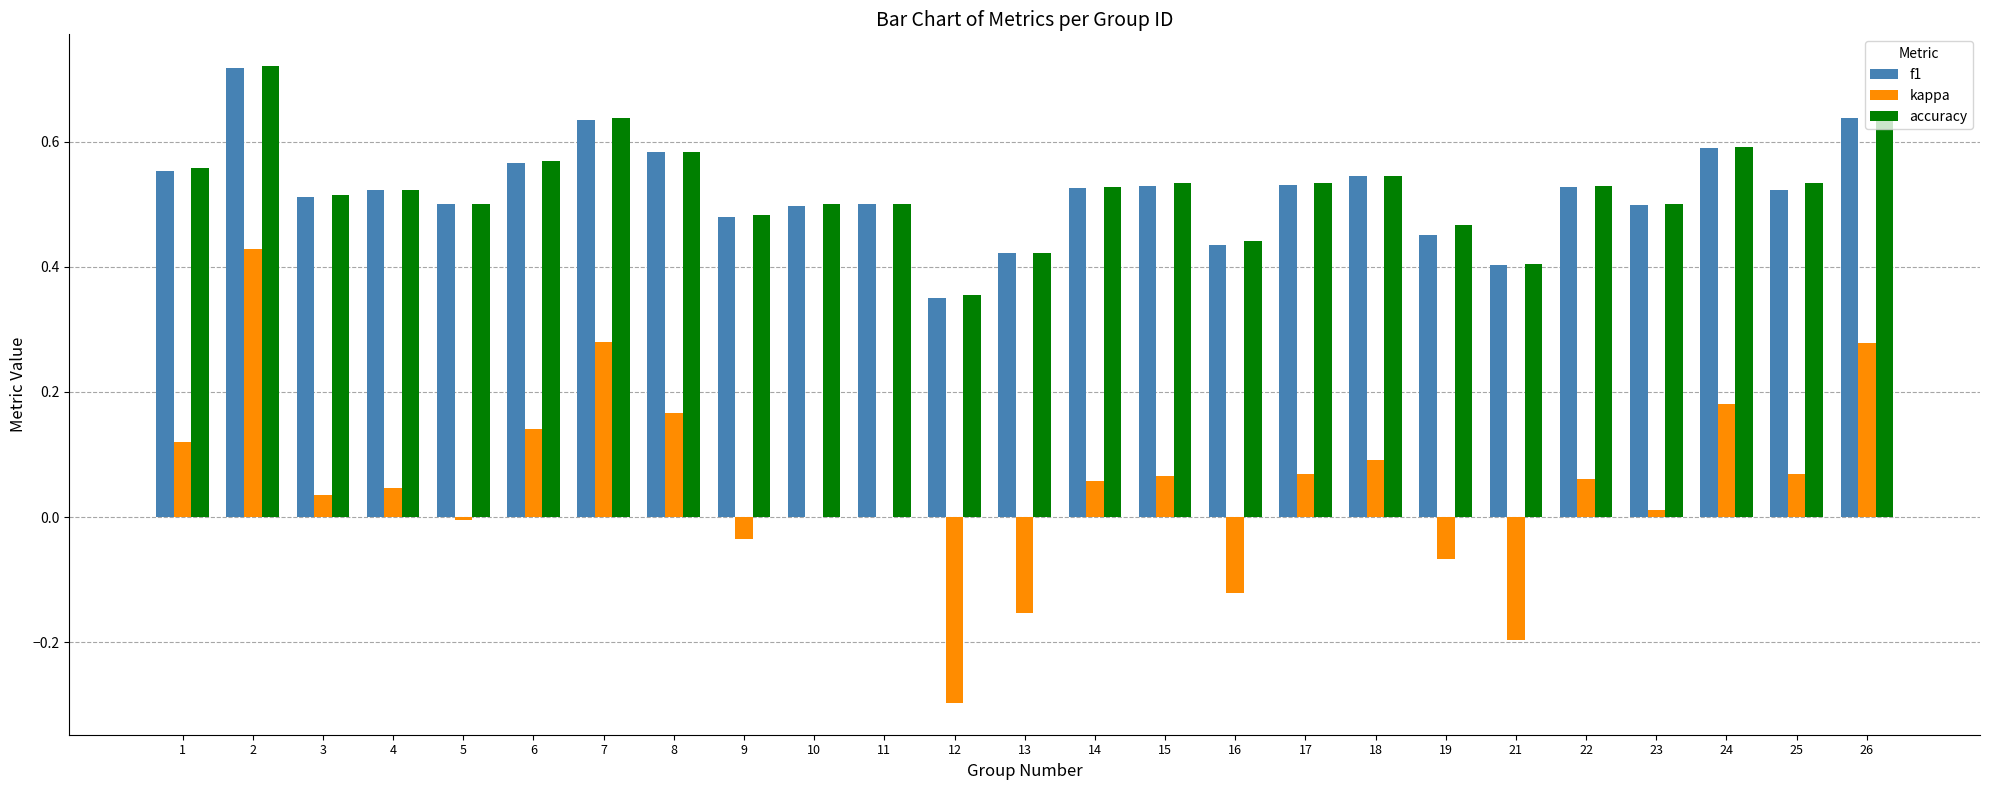

Which category has the highest value in the kappa series?

2